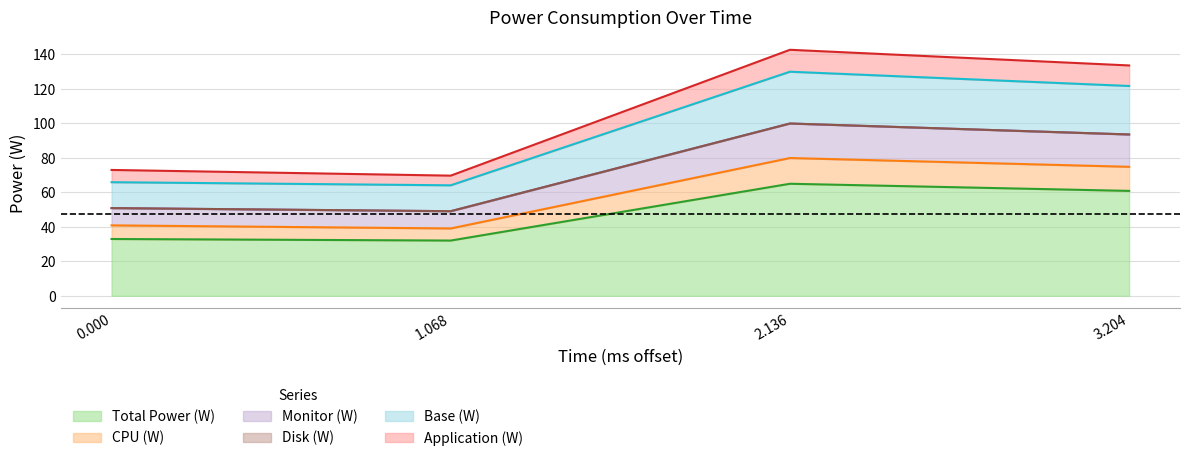

What is the lowest value of the Total Power (W) series?

32.0